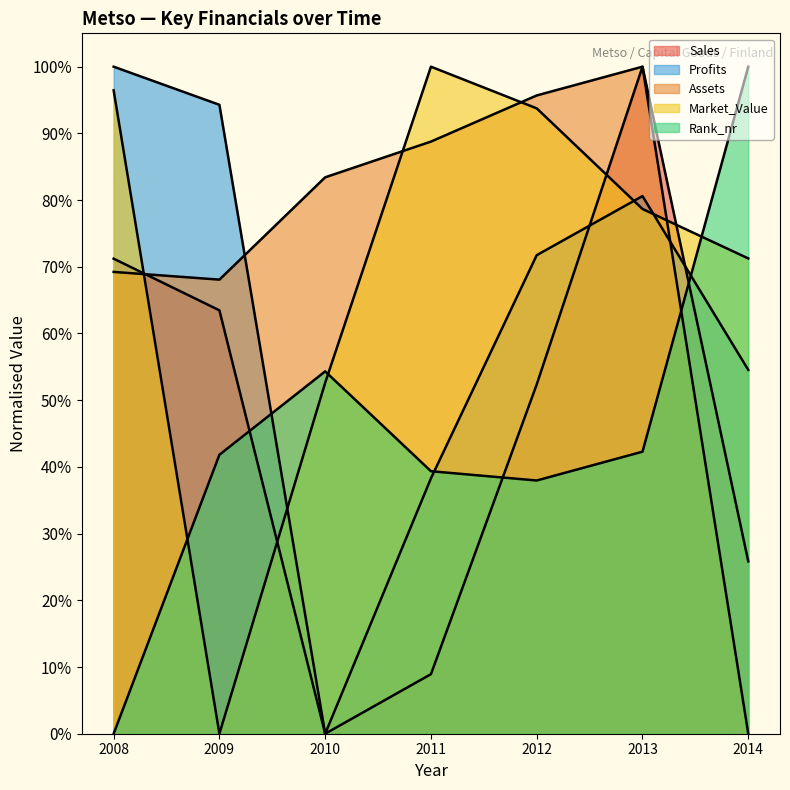

Which series has the largest range (max minus min)?

Market_Value